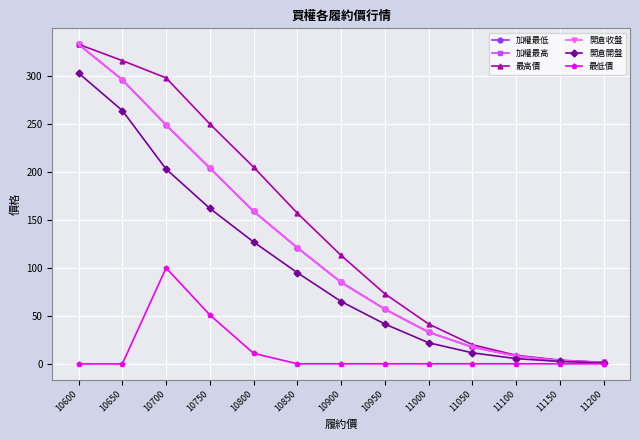

What is the greatest value displayed?

333.0